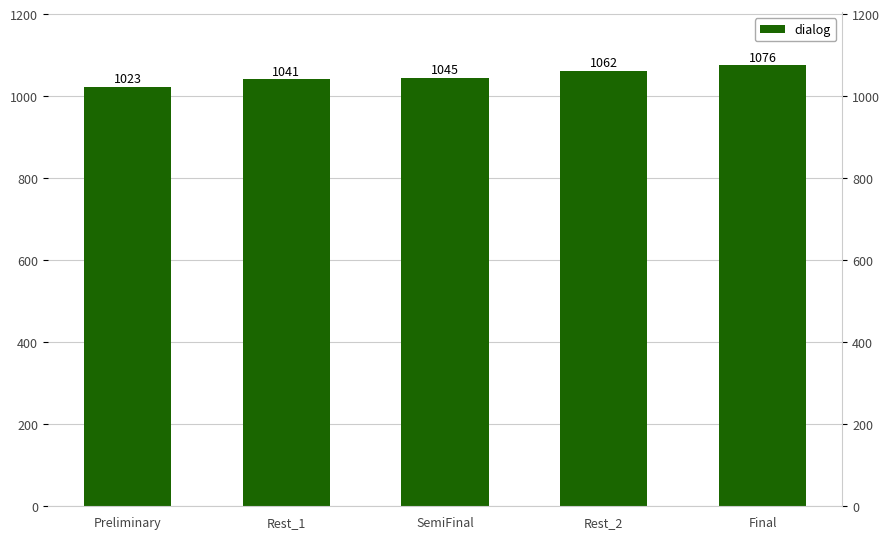

What is the change in value from SemiFinal to Rest_2?

+17